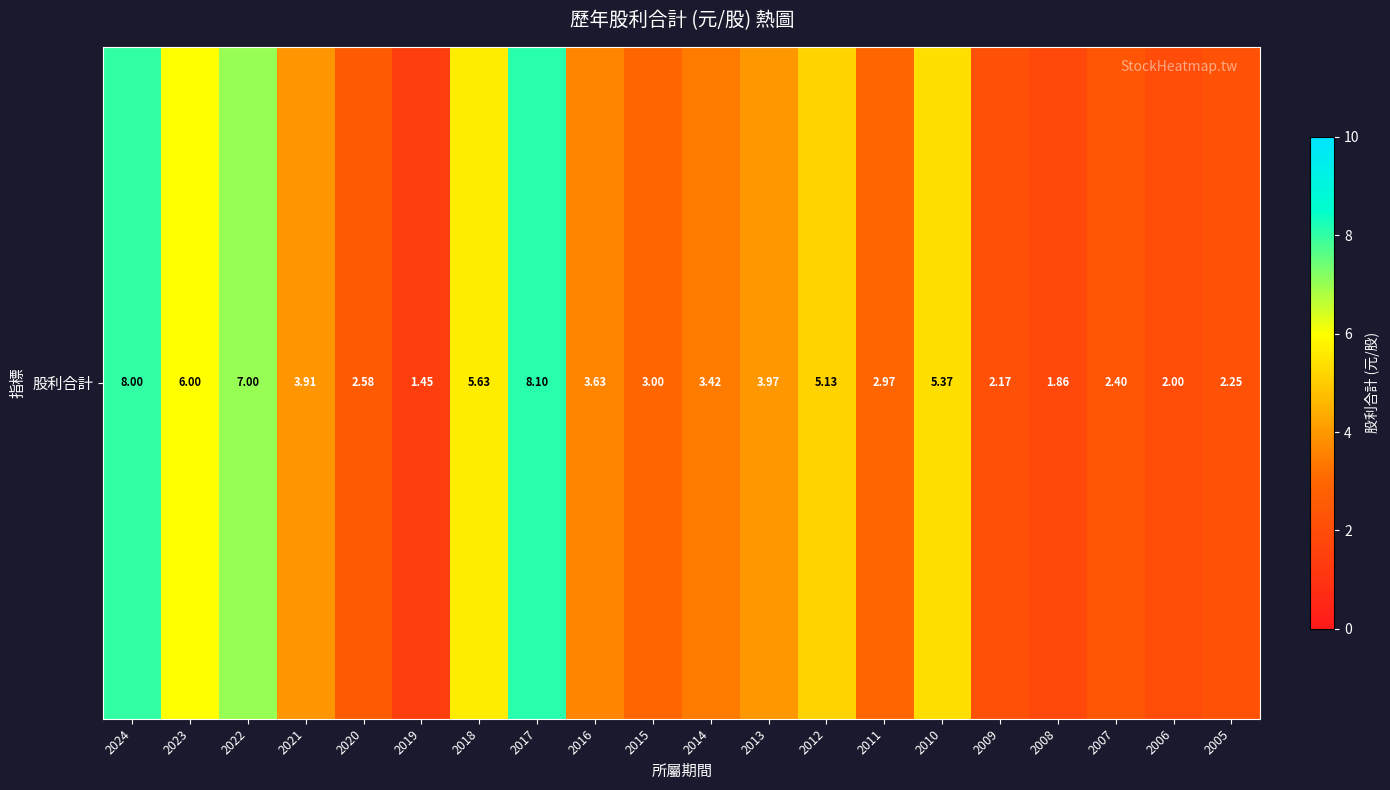

The chart shows a value of 1.5 at 2019. True or false?

True